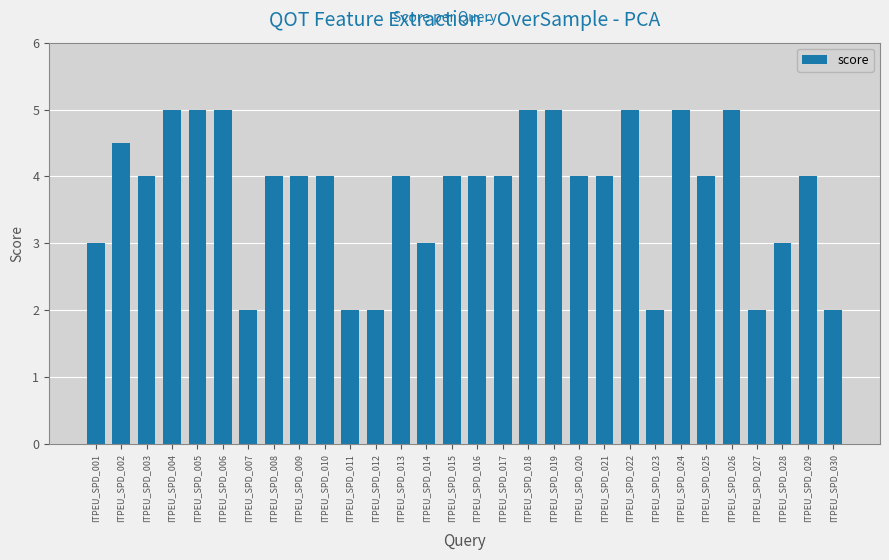

What is the change in value from ITPEU_SPD_016 to ITPEU_SPD_026?

+1.0